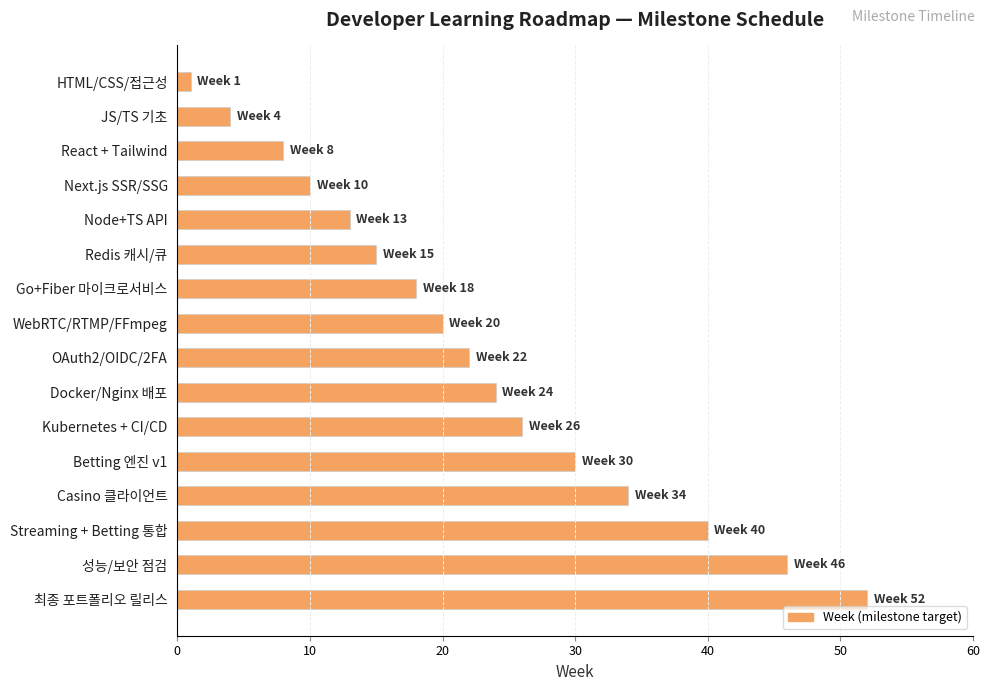

Rank the categories by value from highest to lowest.

최종 포트폴리오 릴리스, 성능/보안 점검, Streaming + Betting 통합, Casino 클라이언트, Betting 엔진 v1, Kubernetes + CI/CD, Docker/Nginx 배포, OAuth2/OIDC/2FA, WebRTC/RTMP/FFmpeg, Go+Fiber 마이크로서비스, Redis 캐시/큐, Node+TS API, Next.js SSR/SSG, React + Tailwind, JS/TS 기초, HTML/CSS/접근성